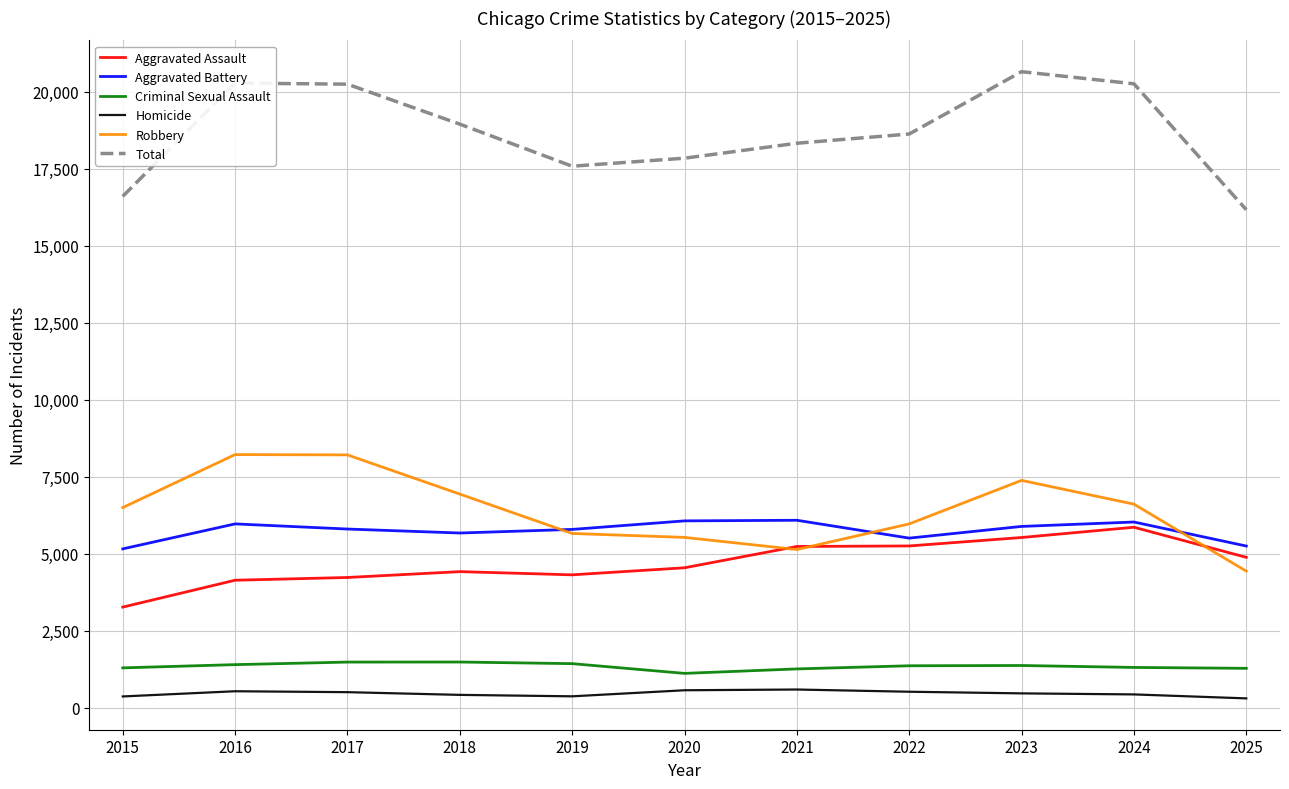

At which label does Robbery reach its minimum?

2025